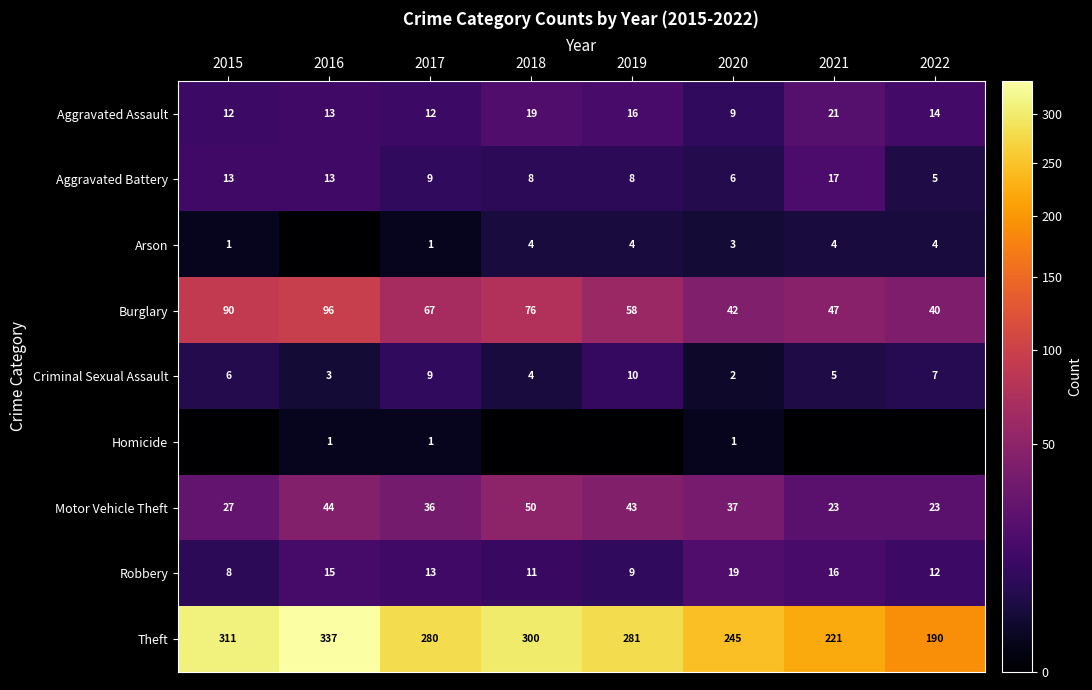

Is the value of Robbery at 2019 greater than the value of Homicide at 2020?

Yes